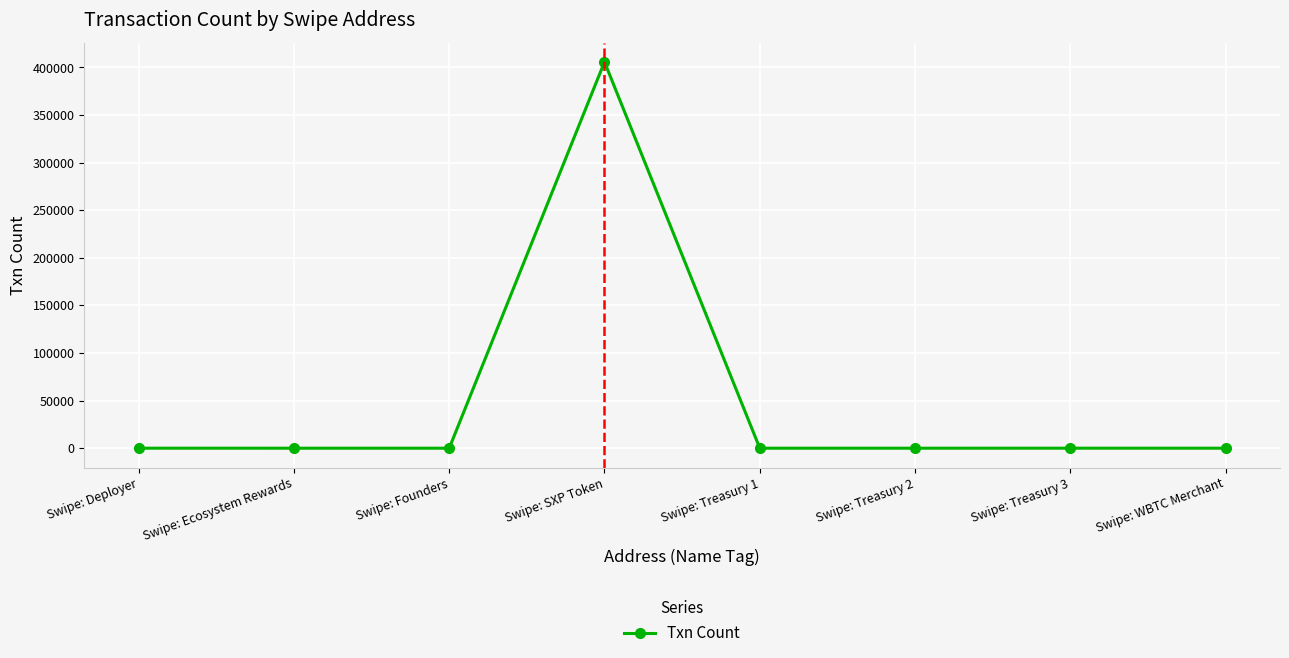

How many lines are shown in the chart?

1